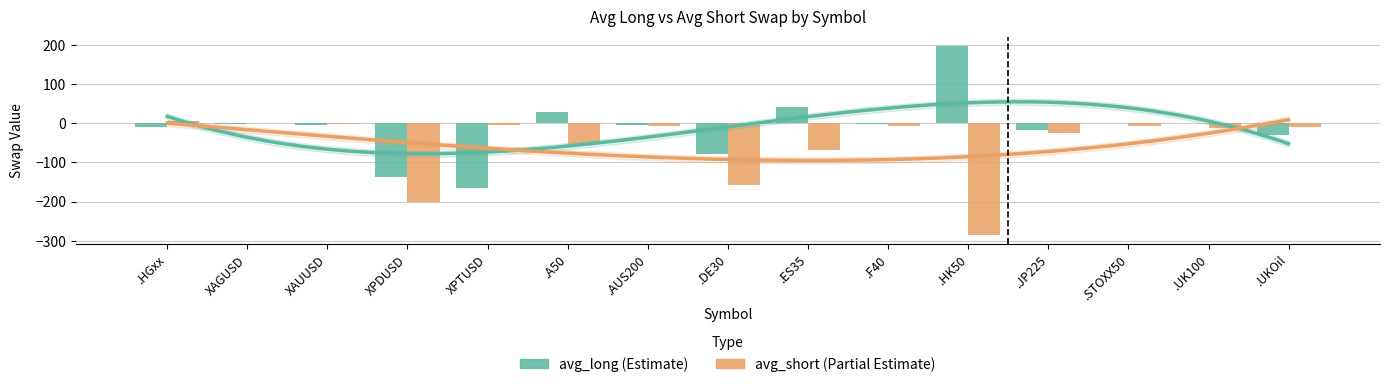

True or false: avg_short has a value of -3.8 at .UK100.

False